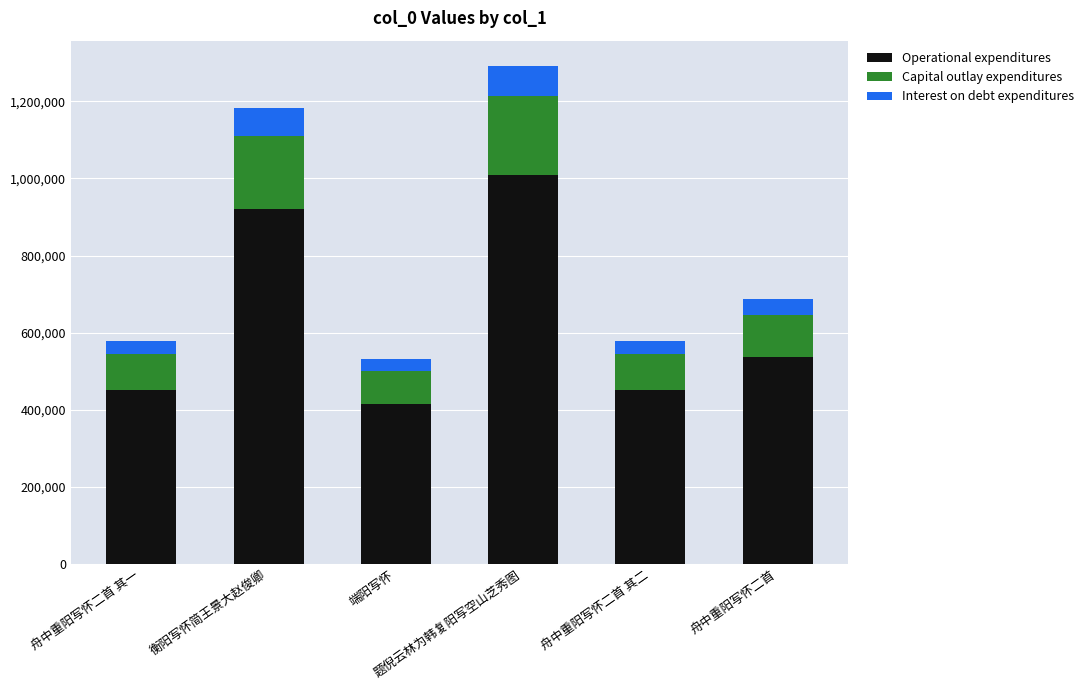

What is the difference between the maximum and minimum values in the Operational expenditures series?

593870.2